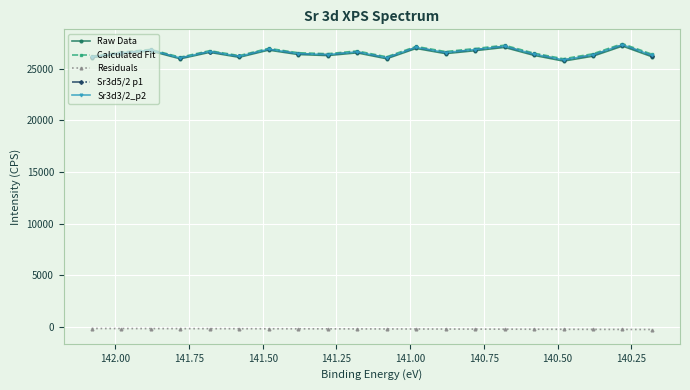

True or false: Raw Data and Residuals cross at least once.

False